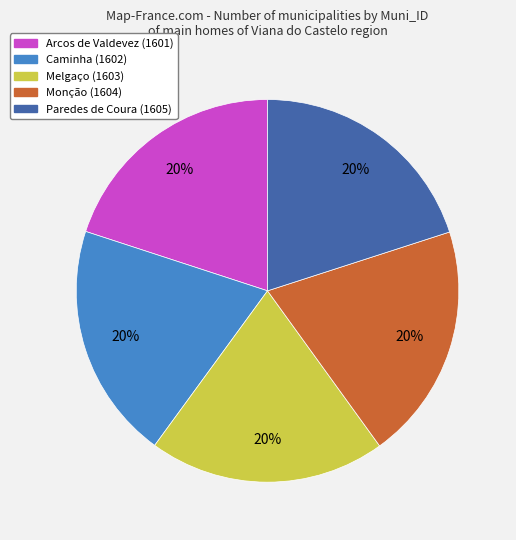

Do Arcos de Valdevez and Caminha together represent more than half of the pie?

No